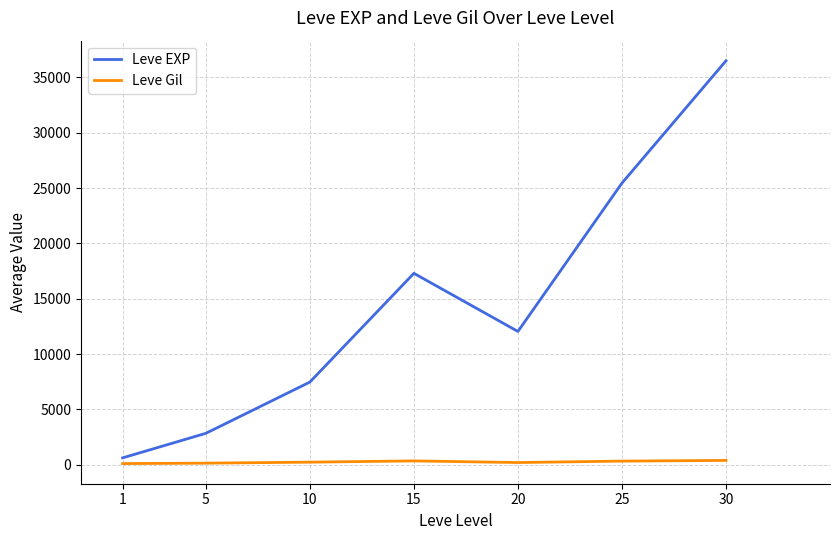

Which series has the largest range (max minus min)?

Leve EXP